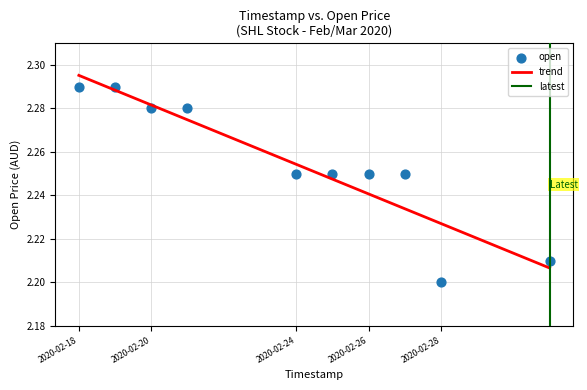

What is the average X value?

1582493760.0